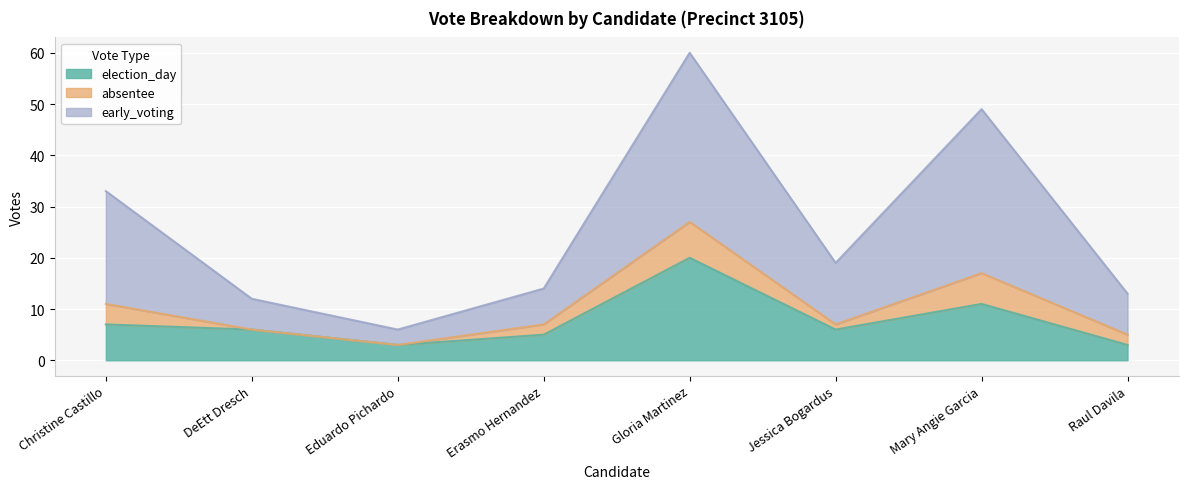

The value of election_day at DeEtt Dresch is 6. True or false?

True